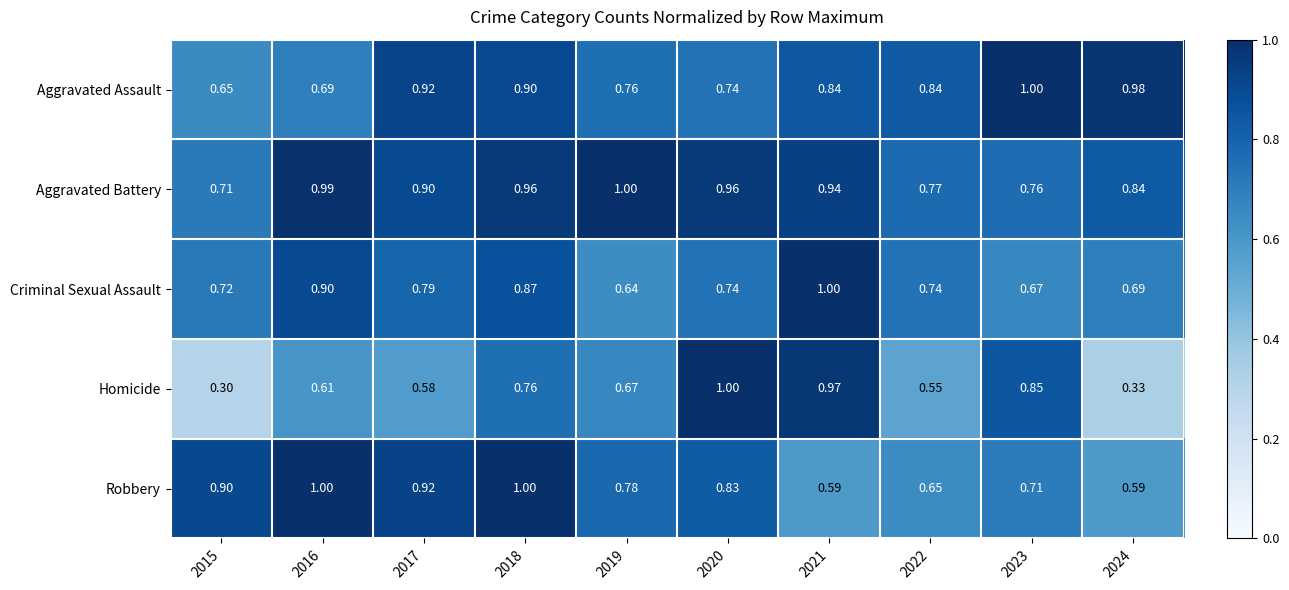

At 2023, list the series in order from smallest to largest.

Criminal Sexual Assault, Robbery, Aggravated Battery, Homicide, Aggravated Assault